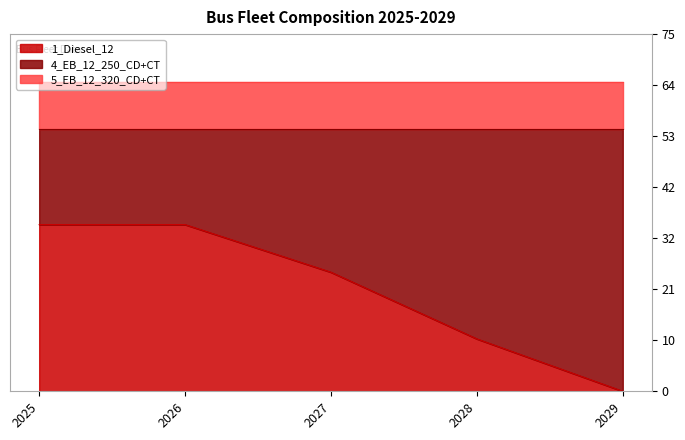

Which category has the lowest value across all series?

2029